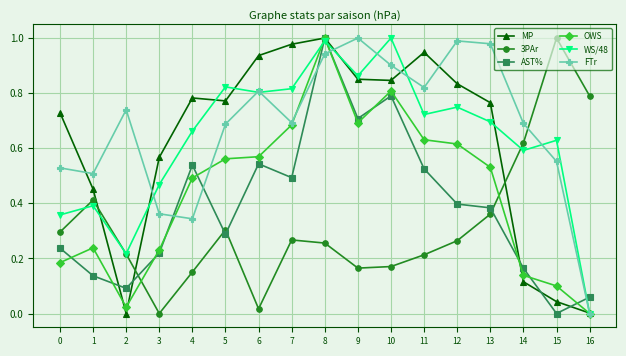

How many times do AST% and FTr cross each other?

5